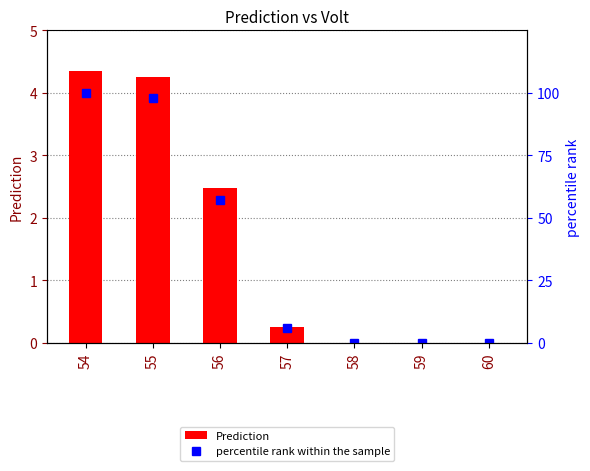

Which series has the widest spread of values?

percentile rank within the sample